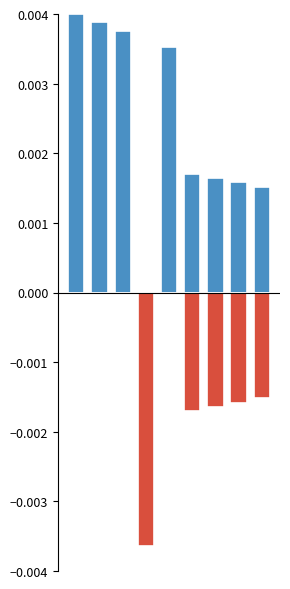

Rank the series at 3 from lowest to highest value.

negative, positive